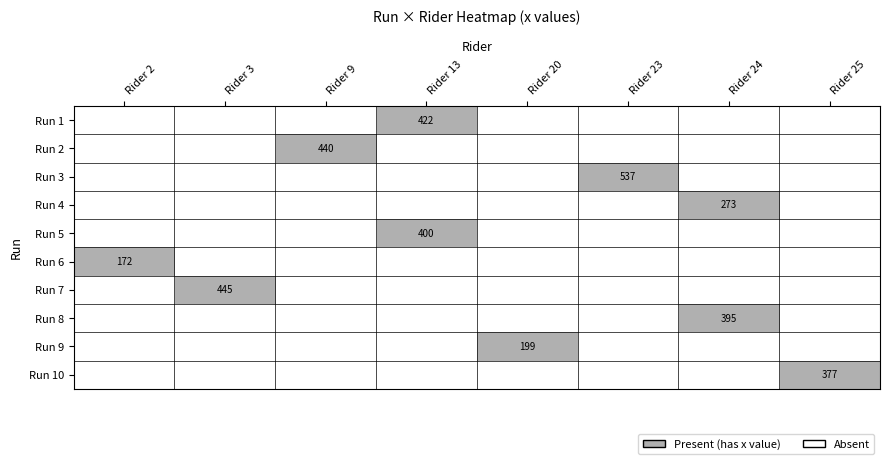

How many distinct data groups are displayed?

10